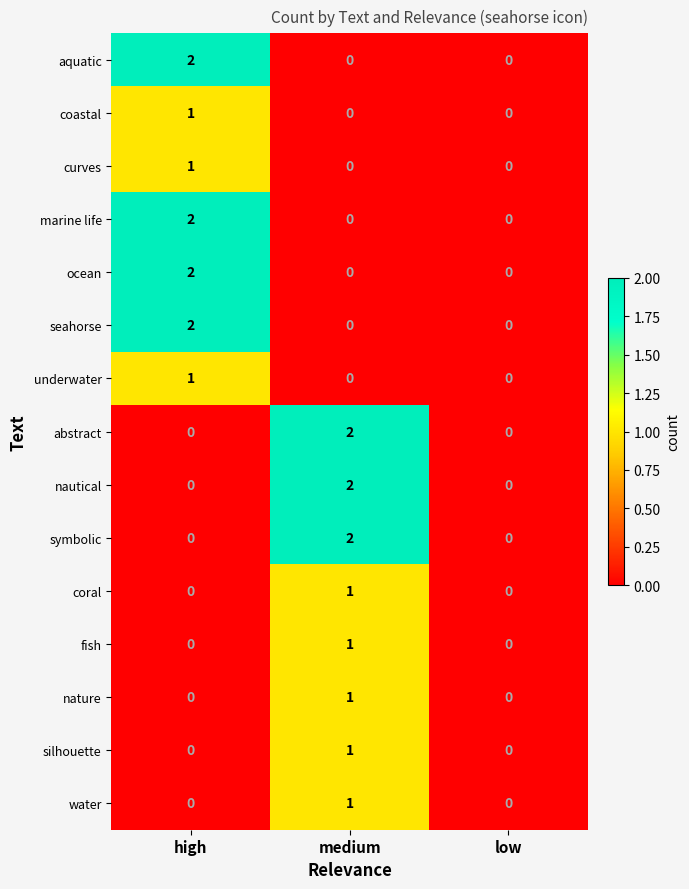

The value of nautical at medium is 2. True or false?

True